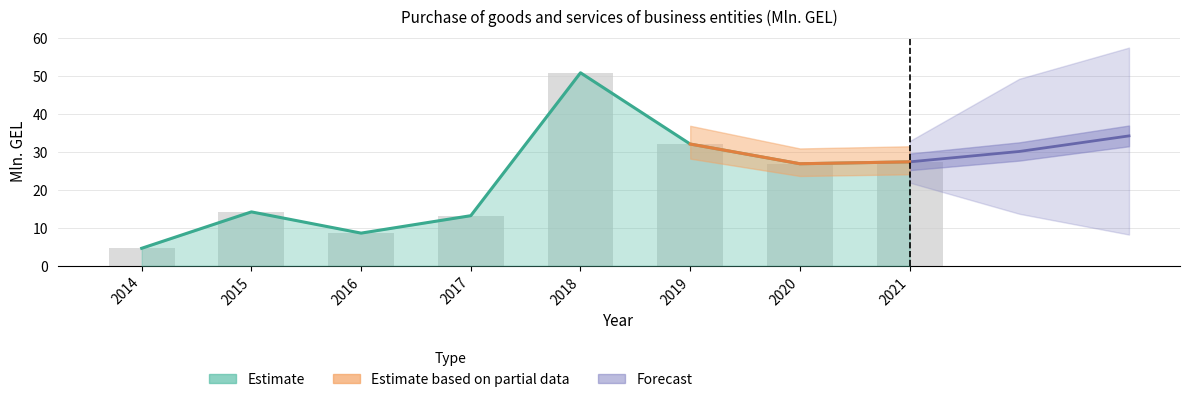

What is the average value?

22.2